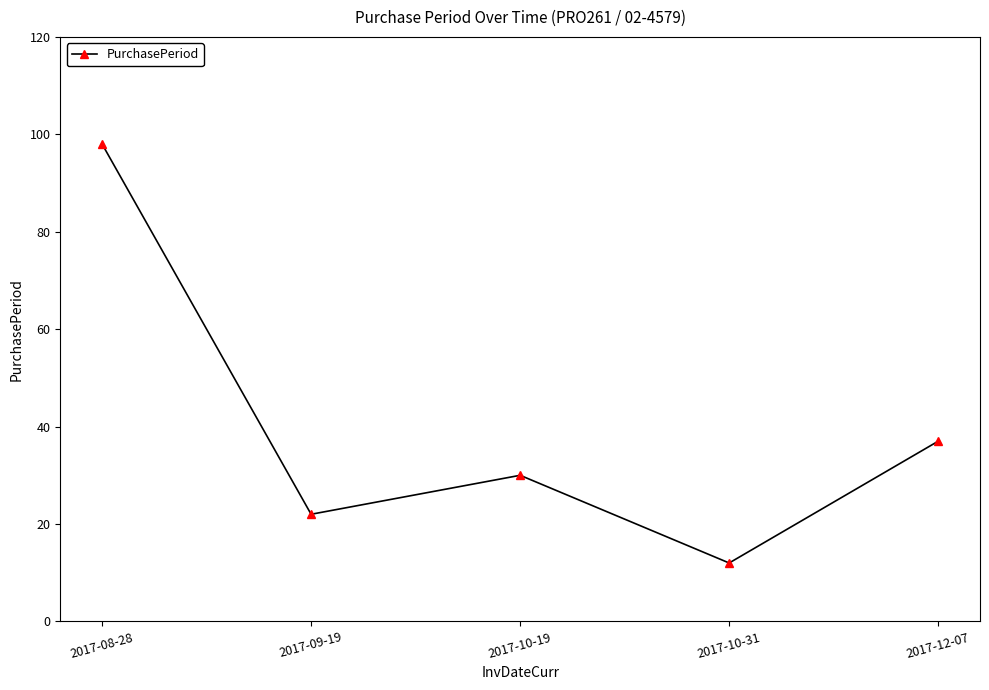

Between 2017-12-07 and 2017-10-31, which is larger?

2017-12-07